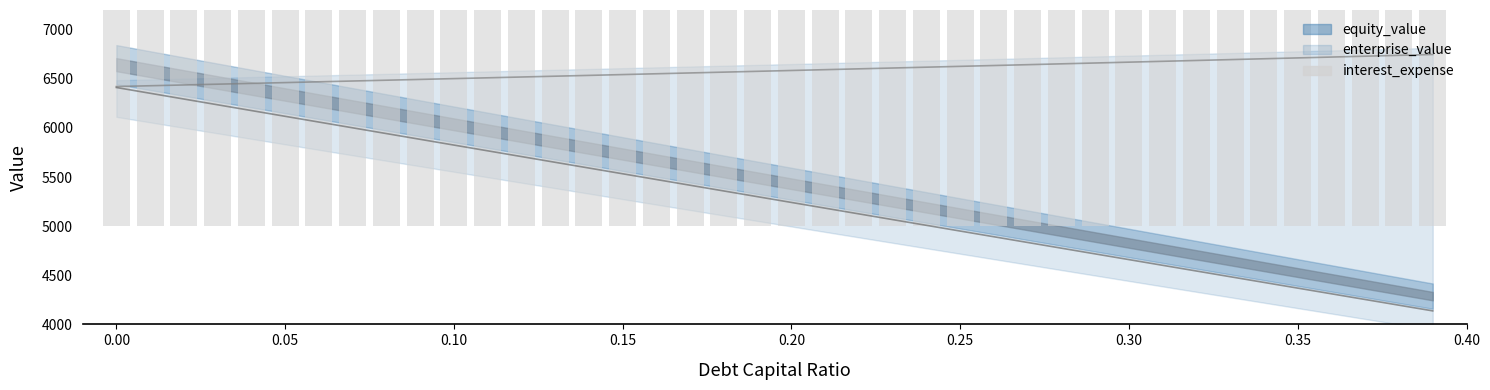

What is the difference between the second highest and minimum values?

597.2